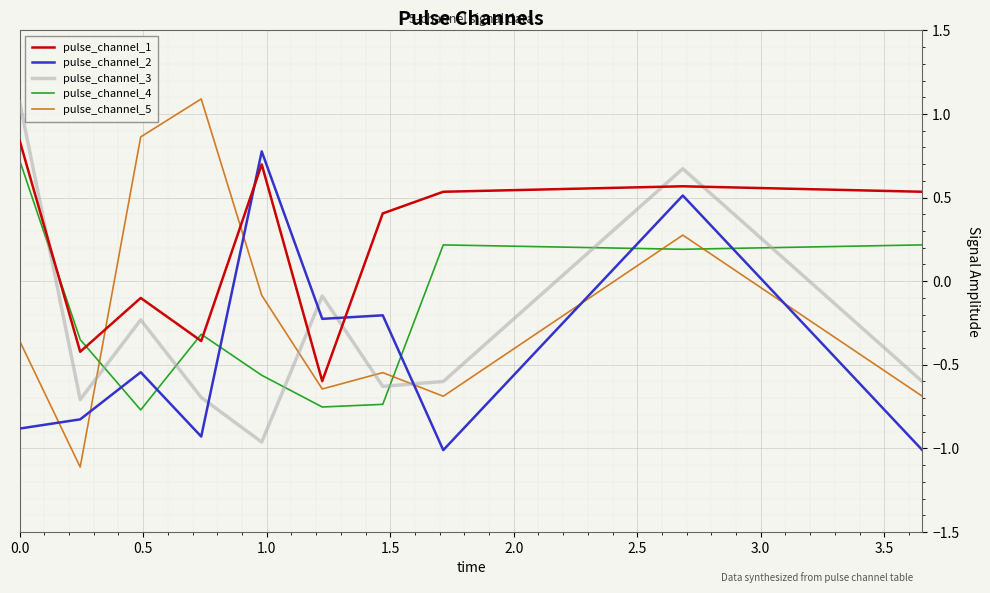

How many lines are shown in the chart?

5